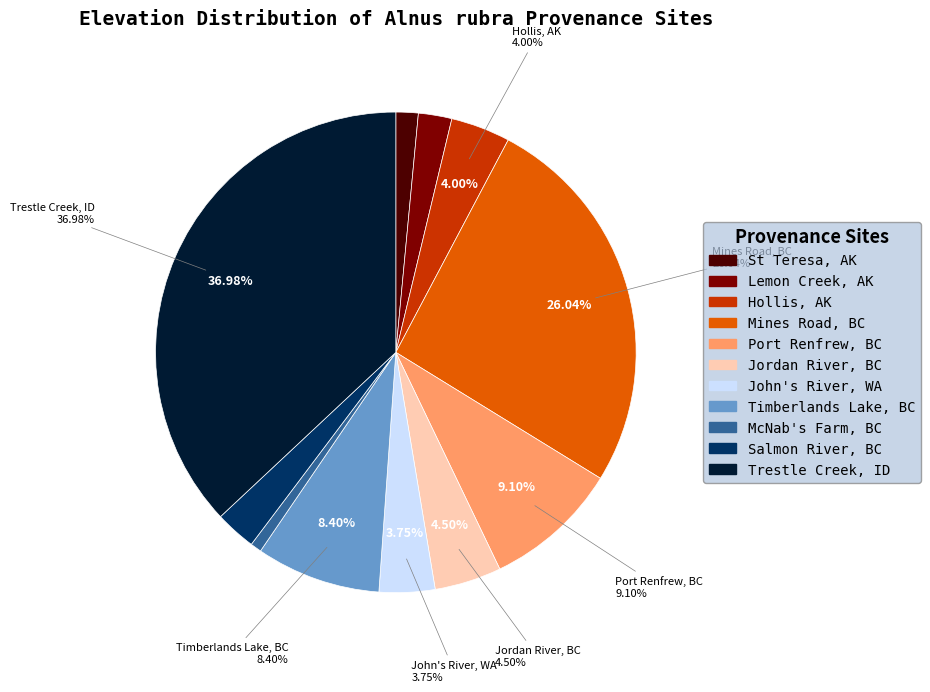

To the nearest percent, what portion does Port Renfrew, BC represent?

9%